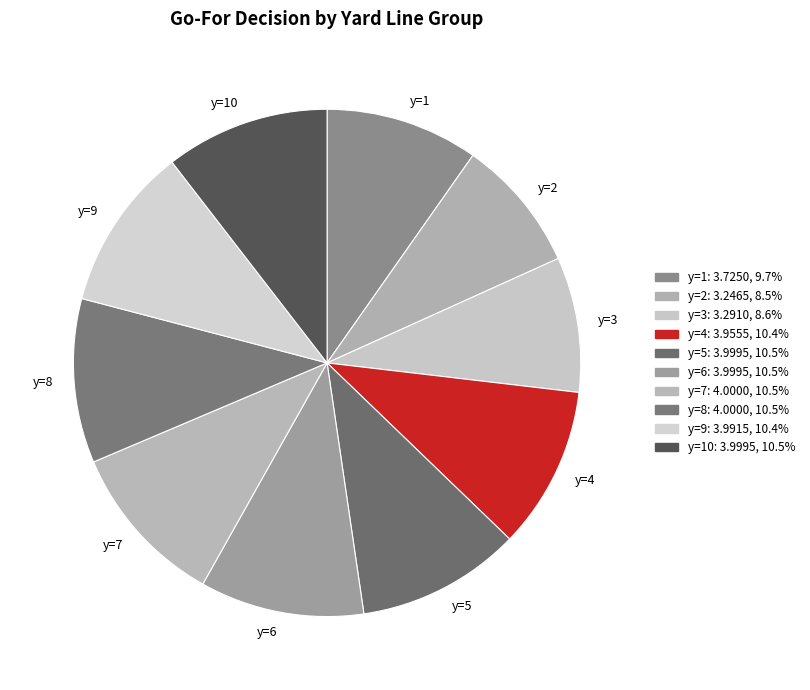

Is it true that y=8 is 23% of the pie?

False